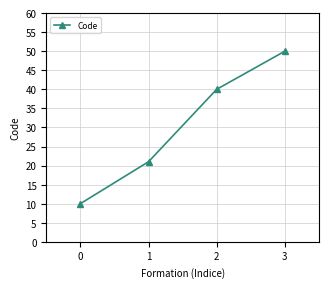

Which has a higher value, 0 or 1?

1